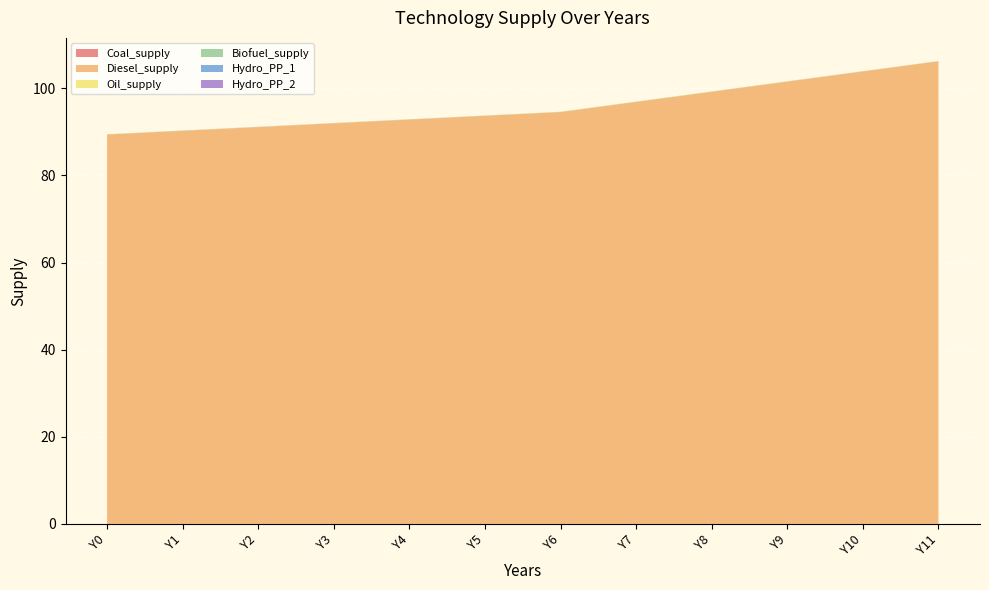

Reading right to left, transcribe all the data shown in this chart.

Coal_supply: 0.1	0.1	0.1	0.1	0.1	0.1	0.1	0.1	0.1	0.1	0.1	0.1
Diesel_supply: 106.1	103.8	101.5	99.1	96.8	94.5	93.6	92.7	91.9	91.0	90.2	89.3
Oil_supply: 0.0	0.0	0.0	0.0	0.0	0.0	0.0	0.0	0.0	0.0	0.0	0.0
Biofuel_supply: 0.0	0.0	0.0	0.0	0.0	0.0	0.0	0.0	0.0	0.0	0.0	0.0
Hydro_PP_1: 0.0	0.0	0.0	0.0	0.0	0.0	0.0	0.0	0.0	0.0	0.0	0.0
Hydro_PP_2: 0.0	0.0	0.0	0.0	0.0	0.0	0.0	0.0	0.0	0.0	0.0	0.0